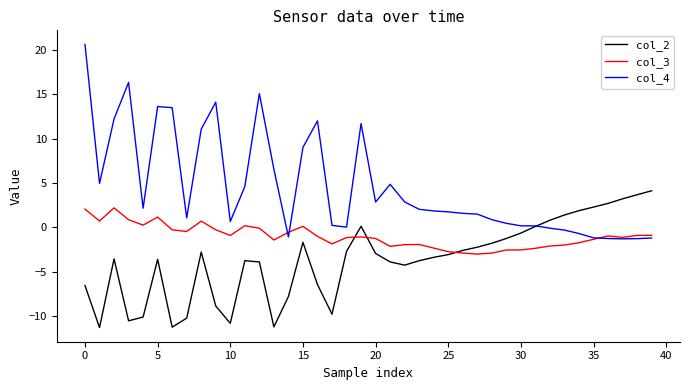

Which series has the largest range (max minus min)?

col_4